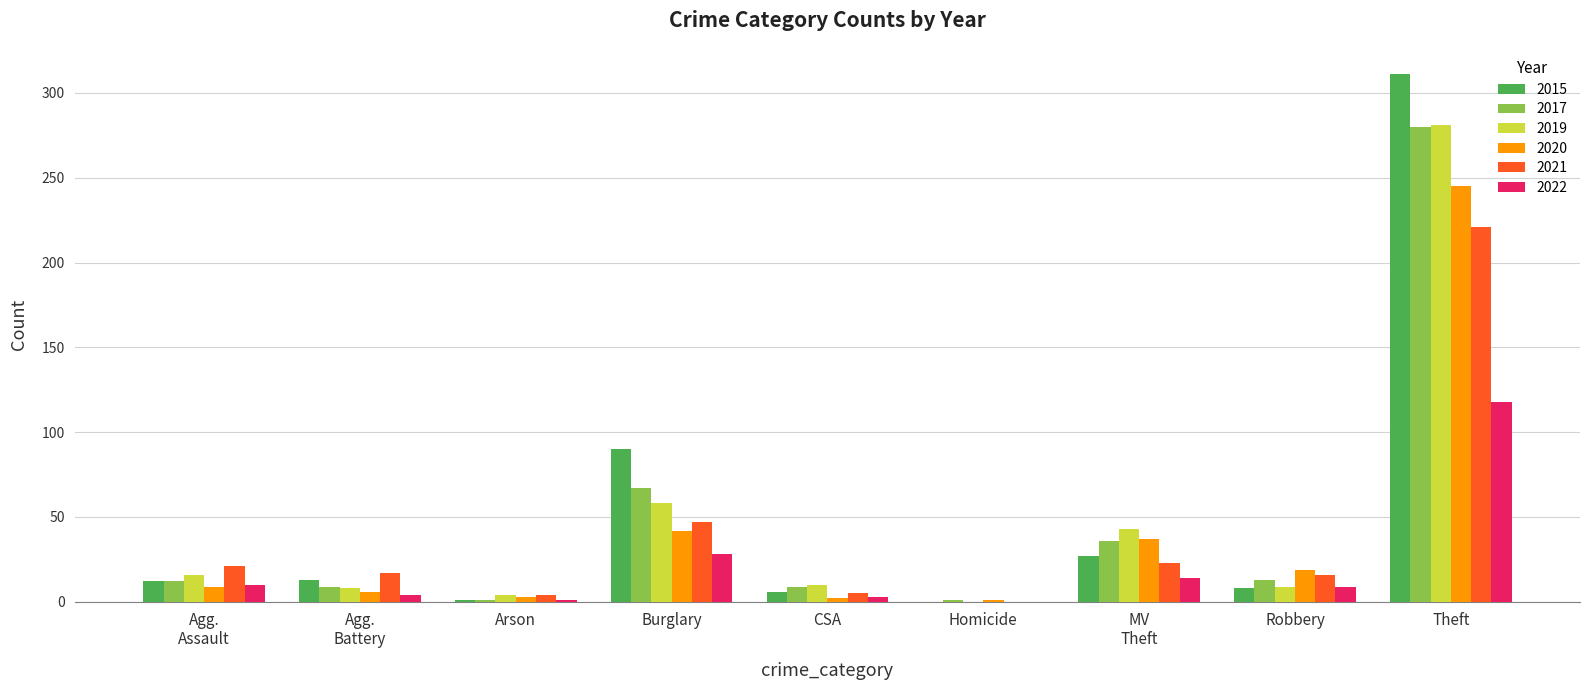

Where is 2019 nearest to the value 140?

Burglary